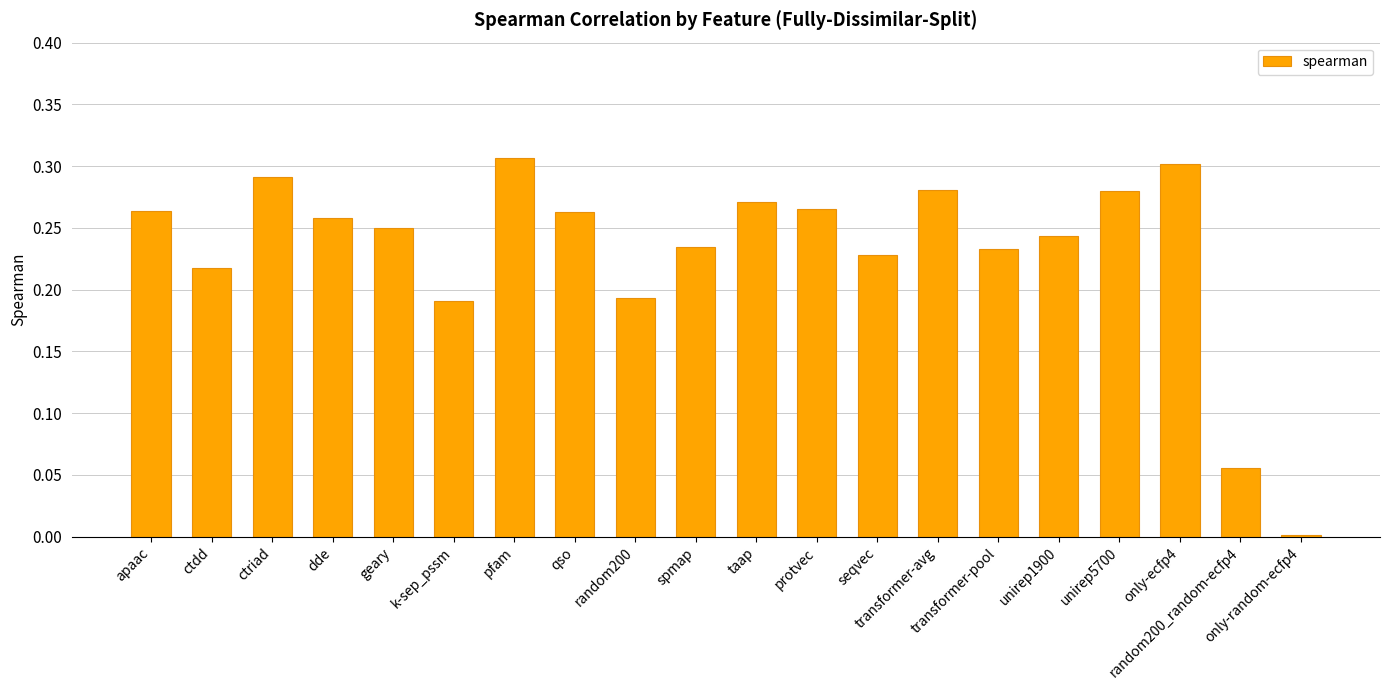

At which label is the value closest to 0?

only-random-ecfp4